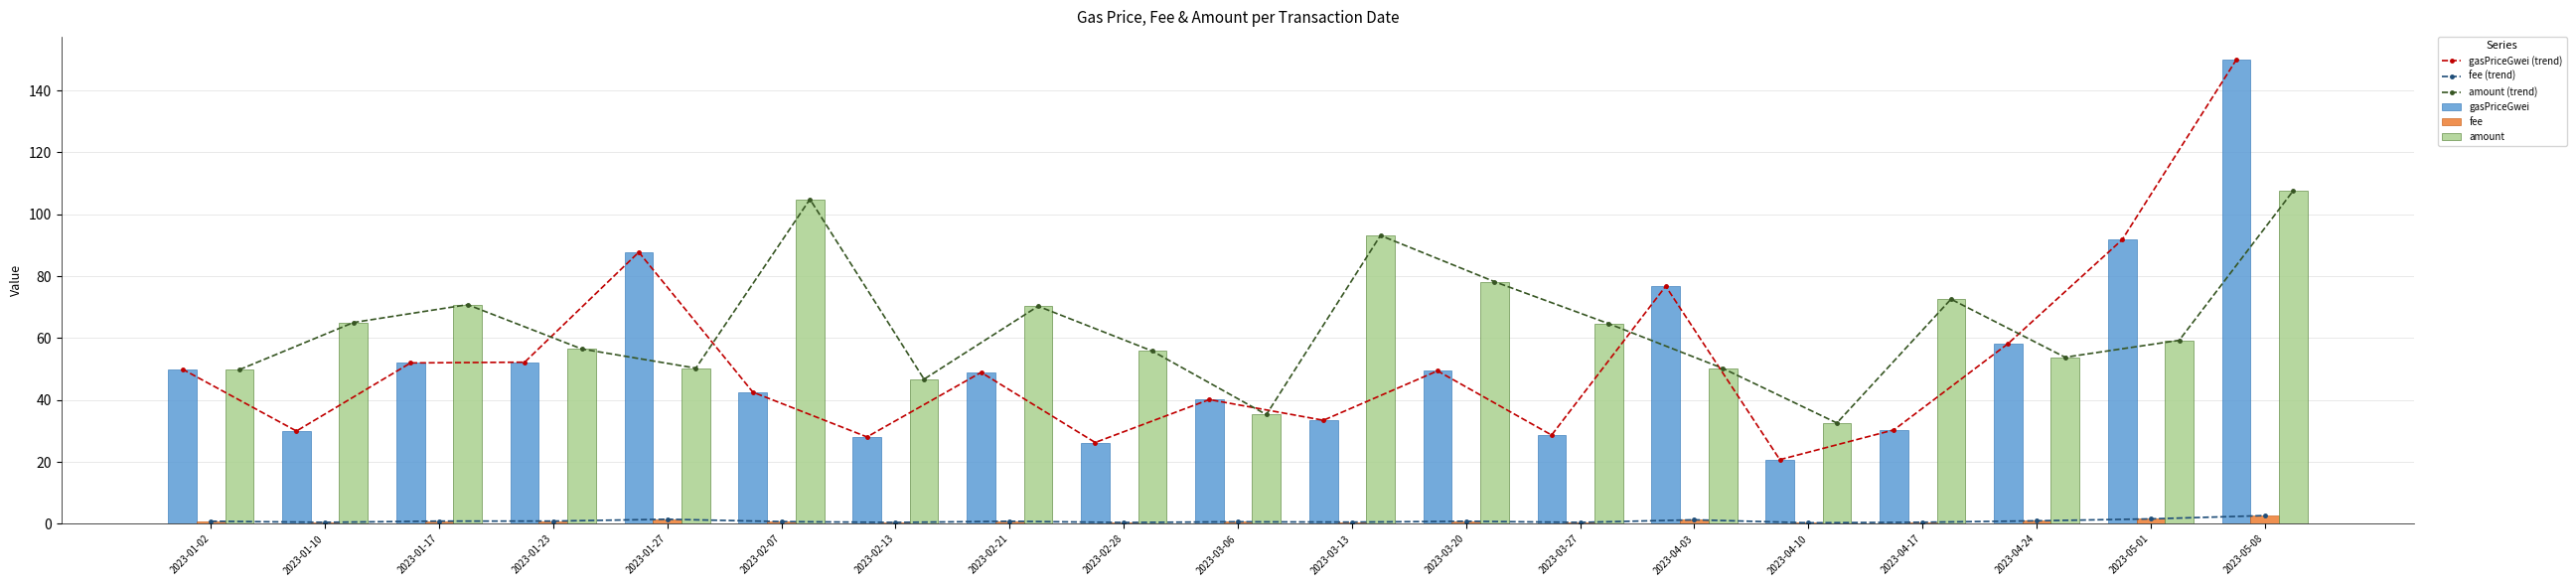

Reading left to right, extract all data points from this chart.

gasPriceGwei (trend): 50.0	30.0	52.0	52.2	87.8	42.6	28.1	48.9	26.3	40.2	33.5	49.4	28.7	76.8	20.8	30.4	58.2	91.8	149.9
fee (trend): 0.9	0.5	0.9	0.9	1.5	0.8	0.5	0.9	0.5	0.7	0.6	0.9	0.5	1.3	0.4	0.5	1.0	1.6	2.7
amount (trend): 49.8	65.1	70.8	56.5	50.3	104.9	46.7	70.3	55.9	35.3	93.2	78.2	64.7	50.3	32.6	72.6	53.8	59.3	107.7
gasPriceGwei: 50.0	30.0	52.0	52.2	87.8	42.6	28.1	48.9	26.3	40.2	33.5	49.4	28.7	76.8	20.8	30.4	58.2	91.8	149.9
fee: 0.9	0.5	0.9	0.9	1.5	0.8	0.5	0.9	0.5	0.7	0.6	0.9	0.5	1.3	0.4	0.5	1.0	1.6	2.7
amount: 49.8	65.1	70.8	56.5	50.3	104.9	46.7	70.3	55.9	35.3	93.2	78.2	64.7	50.3	32.6	72.6	53.8	59.3	107.7